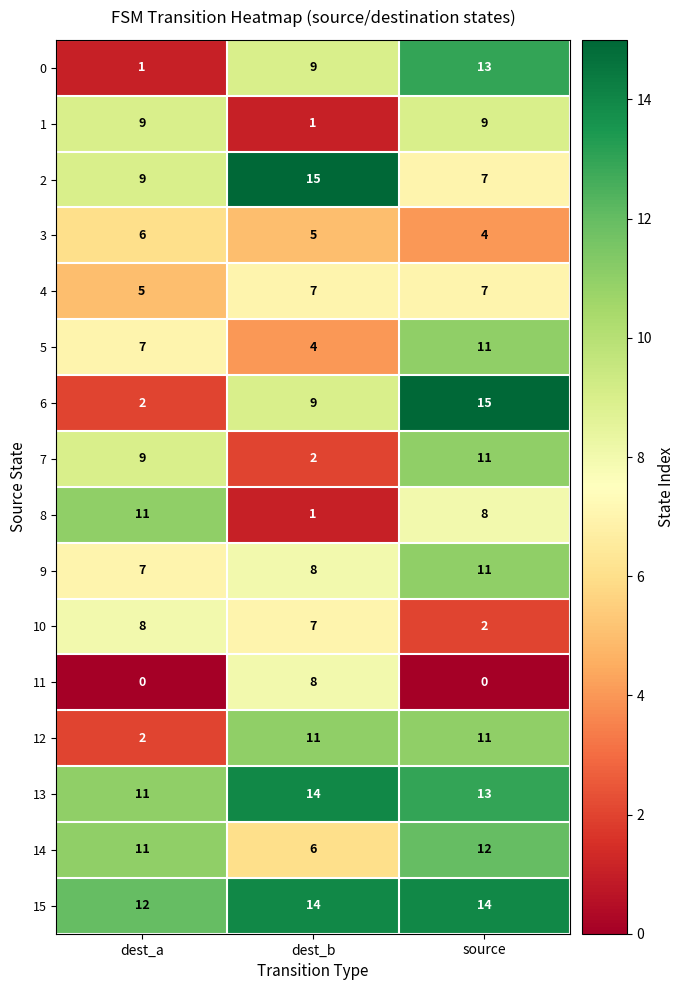

Count the 3 values in the range 4 to 6.

3